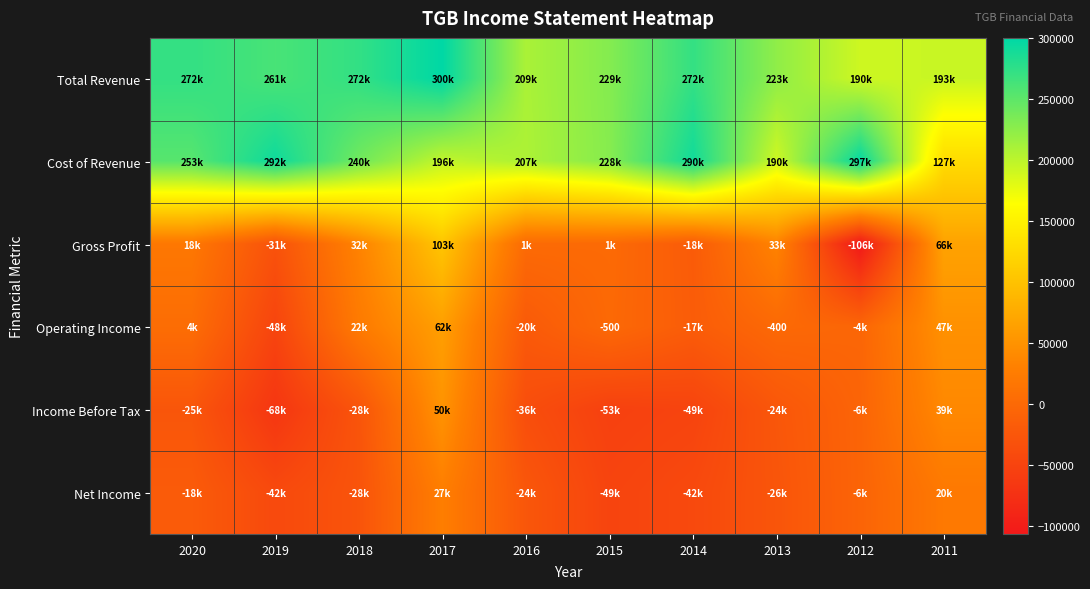

At which label does Cost of Revenue first exceed 240000?

2020